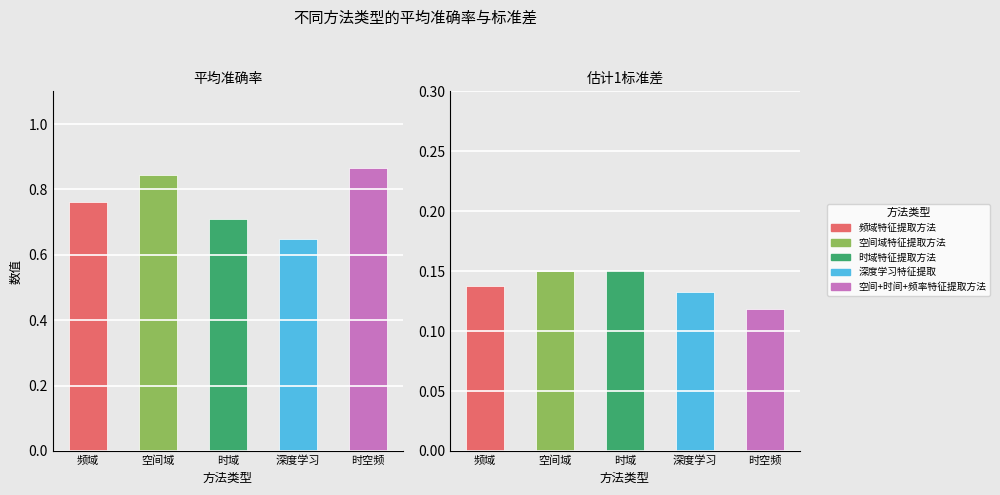

Is it true that 时域特征提取方法 equals 0.1 at 估计1标准差?

True